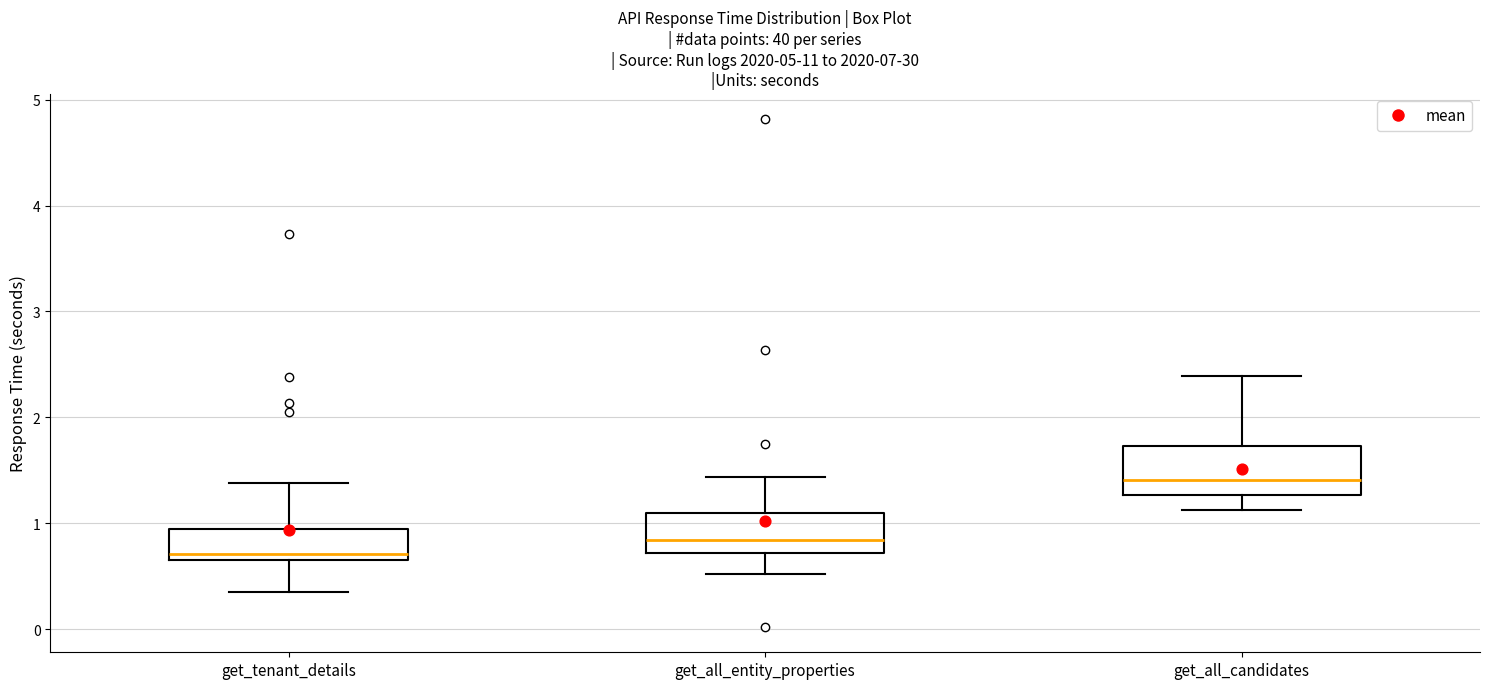

Where is the upper edge of the box for get_all_candidates on the y-axis? The values are not printed on the chart, so give them approximately, as read against the axis.

1.7